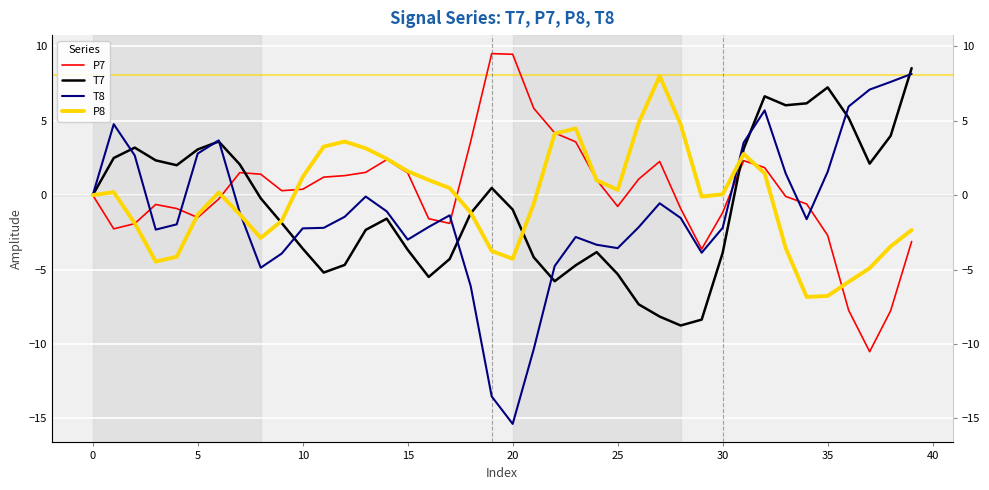

Which series ends up on top after the final intersection of P7 and T8?

T8